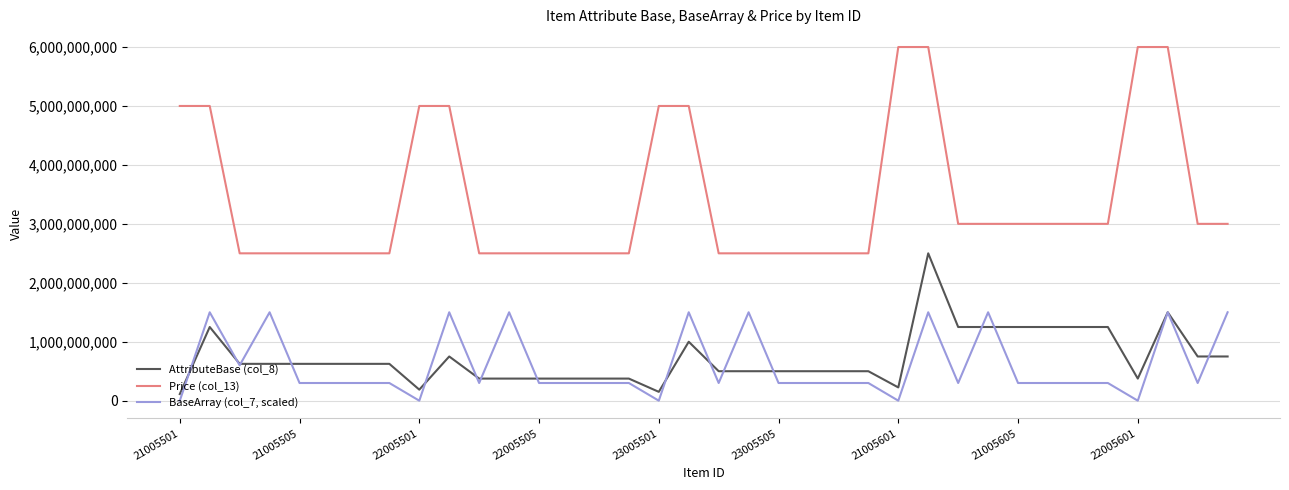

What are all the series names shown in the legend?

AttributeBase (col_8), Price (col_13), BaseArray (col_7, scaled)